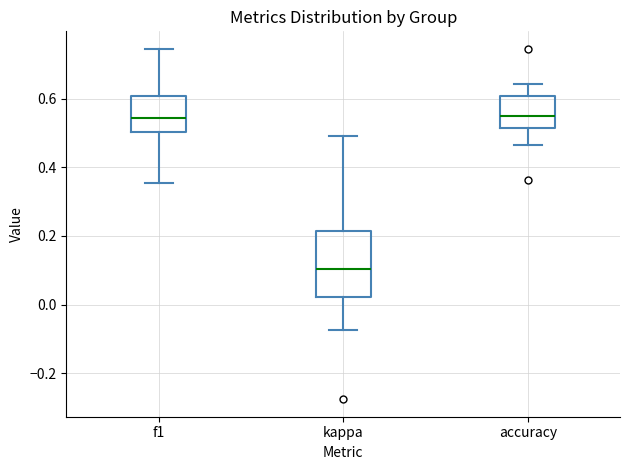

Reading left to right, read every box against the y-axis: the position of its median line, the range the box covers, and the ends of its whiskers. The values are not printed on the chart, so give them approximately, as read against the axis.

f1: median 0.54, box 0.50 to 0.60, whiskers 0.36 to 0.74
kappa: median 0.10, box 0.02 to 0.22, whiskers -0.08 to 0.50
accuracy: median 0.54, box 0.52 to 0.60, whiskers 0.46 to 0.64